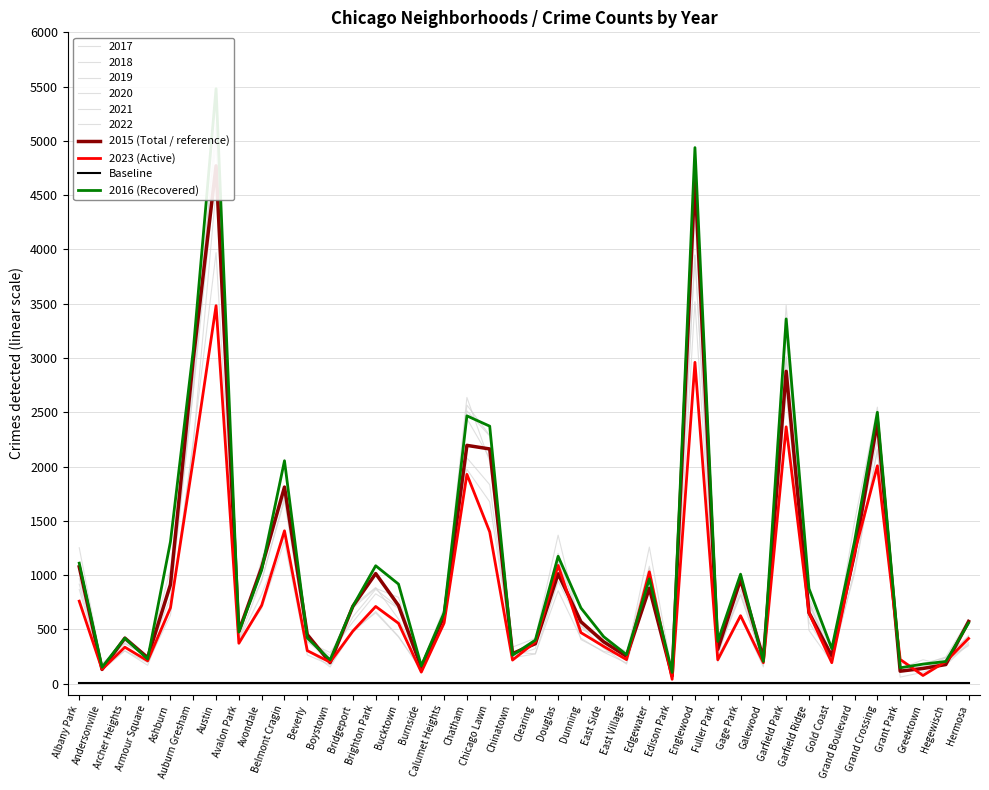

Reading left to right, what are all the values shown in this chart?

2015 (Total / reference): Albany Park=1076	Andersonville=131	Archer Heights=419	Armour Square=240	Ashburn=913	Auburn Gresham=2987	Austin=4770	Avalon Park=482	Avondale=1070	Belmont Cragin=1811	Beverly=452	Boystown=194	Bridgeport=713	Brighton Park=1014	Bucktown=720	Burnside=151	Calumet Heights=625	Chatham=2195	Chicago Lawn=2162	Chinatown=277	Clearing=368	Douglas=1012	Dunning=570	East Side=385	East Village=252	Edgewater=879	Edison Park=72	Englewood=4658	Fuller Park=316	Gage Park=957	Galewood=232	Garfield Park=2877	Garfield Ridge=654	Gold Coast=255	Grand Boulevard=1198	Grand Crossing=2413	Grant Park=115	Greektown=140	Hegewisch=176	Hermosa=573
2023 (Active): Albany Park=760	Andersonville=132	Archer Heights=336	Armour Square=210	Ashburn=699	Auburn Gresham=2064	Austin=3482	Avalon Park=372	Avondale=721	Belmont Cragin=1408	Beverly=304	Boystown=198	Bridgeport=484	Brighton Park=711	Bucktown=556	Burnside=106	Calumet Heights=559	Chatham=1928	Chicago Lawn=1398	Chinatown=217	Clearing=384	Douglas=1089	Dunning=470	East Side=343	East Village=221	Edgewater=1030	Edison Park=40	Englewood=2960	Fuller Park=220	Gage Park=626	Galewood=193	Garfield Park=2366	Garfield Ridge=651	Gold Coast=193	Grand Boulevard=1207	Grand Crossing=2007	Grant Park=223	Greektown=75	Hegewisch=204	Hermosa=416
Baseline: Albany Park=10	Andersonville=10	Archer Heights=10	Armour Square=10	Ashburn=10	Auburn Gresham=10	Austin=10	Avalon Park=10	Avondale=10	Belmont Cragin=10	Beverly=10	Boystown=10	Bridgeport=10	Brighton Park=10	Bucktown=10	Burnside=10	Calumet Heights=10	Chatham=10	Chicago Lawn=10	Chinatown=10	Clearing=10	Douglas=10	Dunning=10	East Side=10	East Village=10	Edgewater=10	Edison Park=10	Englewood=10	Fuller Park=10	Gage Park=10	Galewood=10	Garfield Park=10	Garfield Ridge=10	Gold Coast=10	Grand Boulevard=10	Grand Crossing=10	Grant Park=10	Greektown=10	Hegewisch=10	Hermosa=10
2016 (Recovered): Albany Park=1110	Andersonville=151	Archer Heights=419	Armour Square=227	Ashburn=1308	Auburn Gresham=3071	Austin=5481	Avalon Park=475	Avondale=1046	Belmont Cragin=2053	Beverly=421	Boystown=219	Bridgeport=714	Brighton Park=1086	Bucktown=917	Burnside=164	Calumet Heights=653	Chatham=2467	Chicago Lawn=2372	Chinatown=262	Clearing=401	Douglas=1173	Dunning=697	East Side=432	East Village=267	Edgewater=965	Edison Park=103	Englewood=4938	Fuller Park=389	Gage Park=1008	Galewood=205	Garfield Park=3360	Garfield Ridge=876	Gold Coast=323	Grand Boulevard=1313	Grand Crossing=2500	Grant Park=146	Greektown=180	Hegewisch=204	Hermosa=559